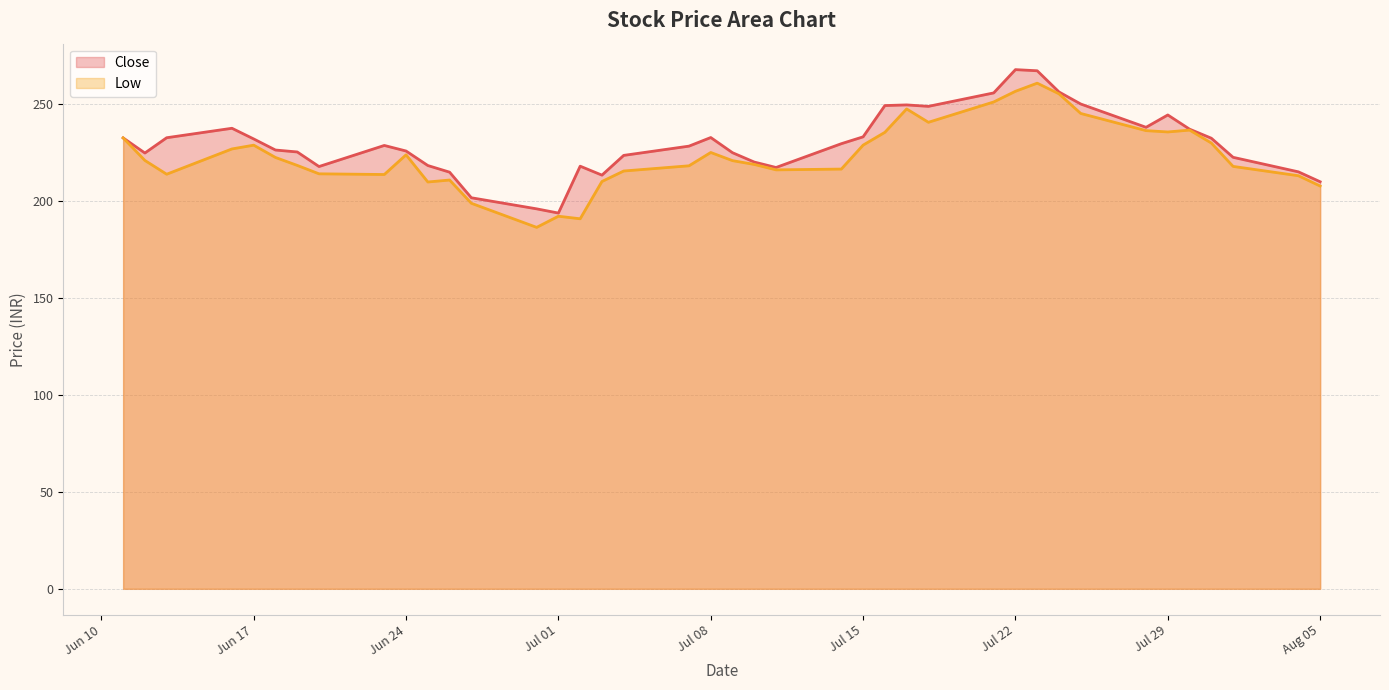

Does the chart have visible grid lines?

Yes